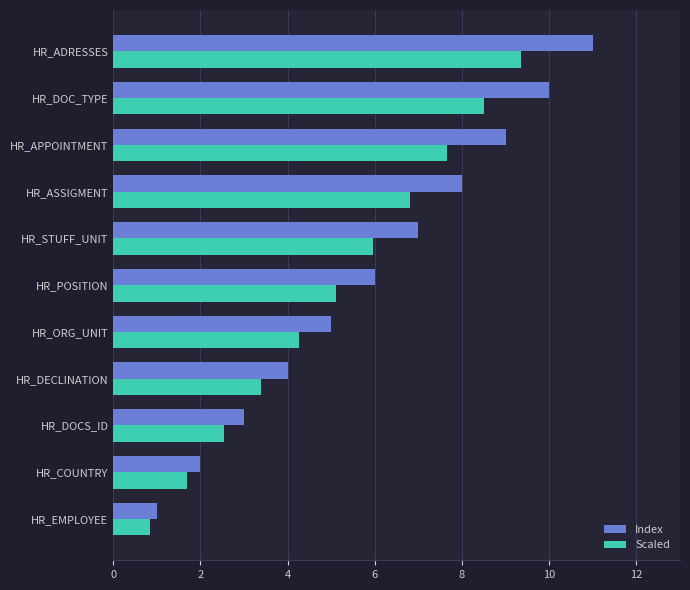

Rank the categories by Scaled value from lowest to highest.

HR_EMPLOYEE, HR_COUNTRY, HR_DOCS_ID, HR_DECLINATION, HR_ORG_UNIT, HR_POSITION, HR_STUFF_UNIT, HR_ASSIGMENT, HR_APPOINTMENT, HR_DOC_TYPE, HR_ADRESSES